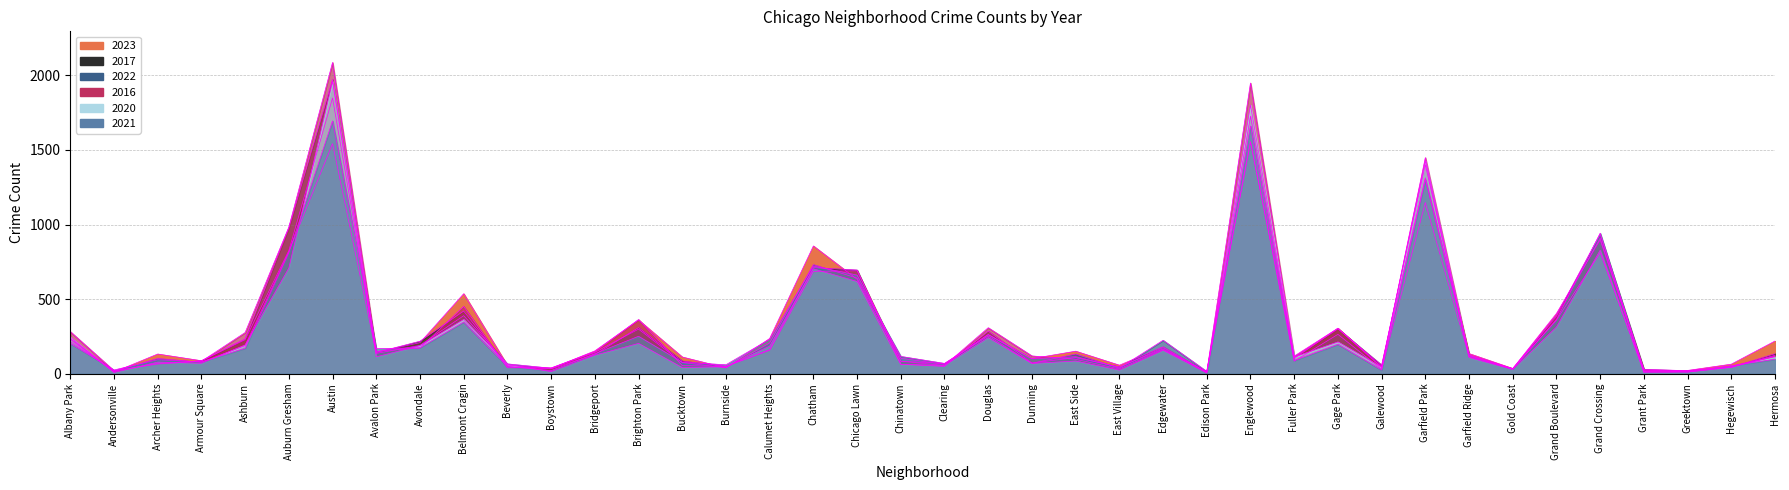

What is the average value of the 2020 series?

292